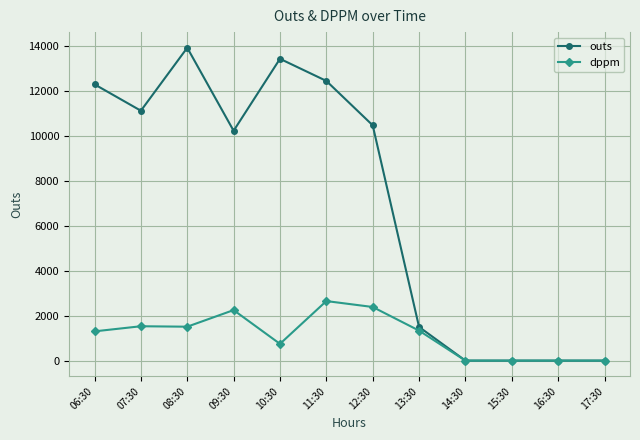

What is the label of the 9th point from the right?

09:30